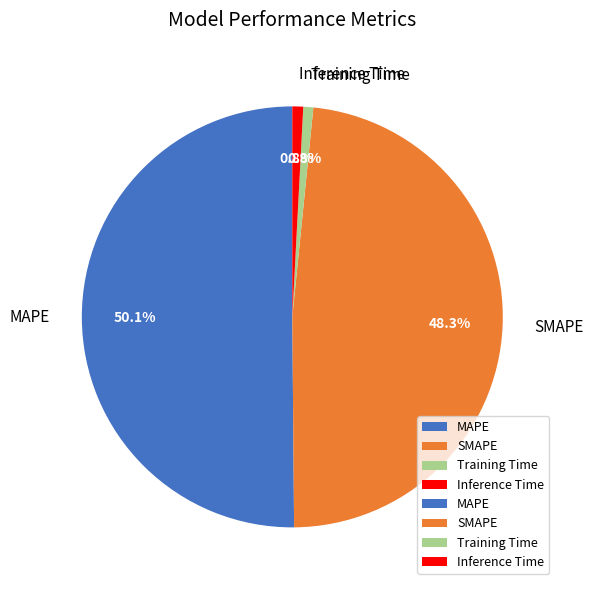

Which slice represents more than half of the pie?

MAPE